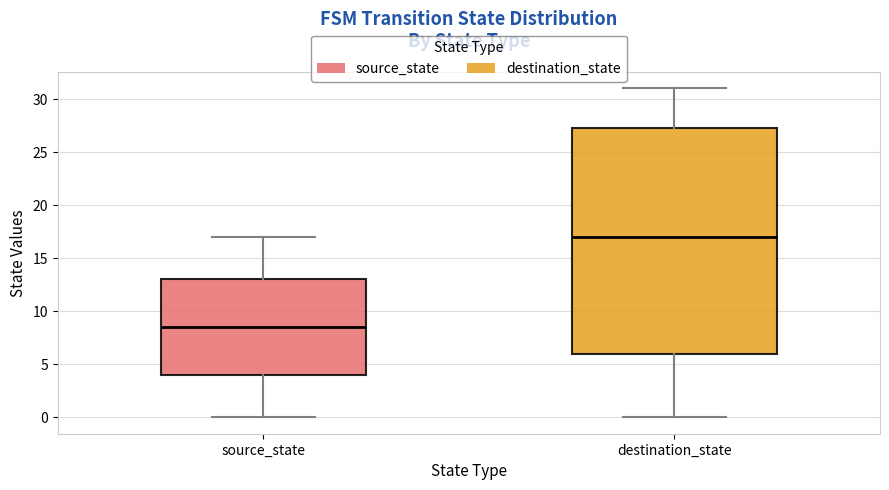

Reading left to right, read every box against the y-axis: the position of its median line, the range the box covers, and the ends of its whiskers. The values are not printed on the chart, so give them approximately, as read against the axis.

source_state: median 8.5, box 4.0 to 13.0, whiskers 0.0 to 17.0
destination_state: median 17.0, box 6.0 to 27.5, whiskers 0.0 to 31.0